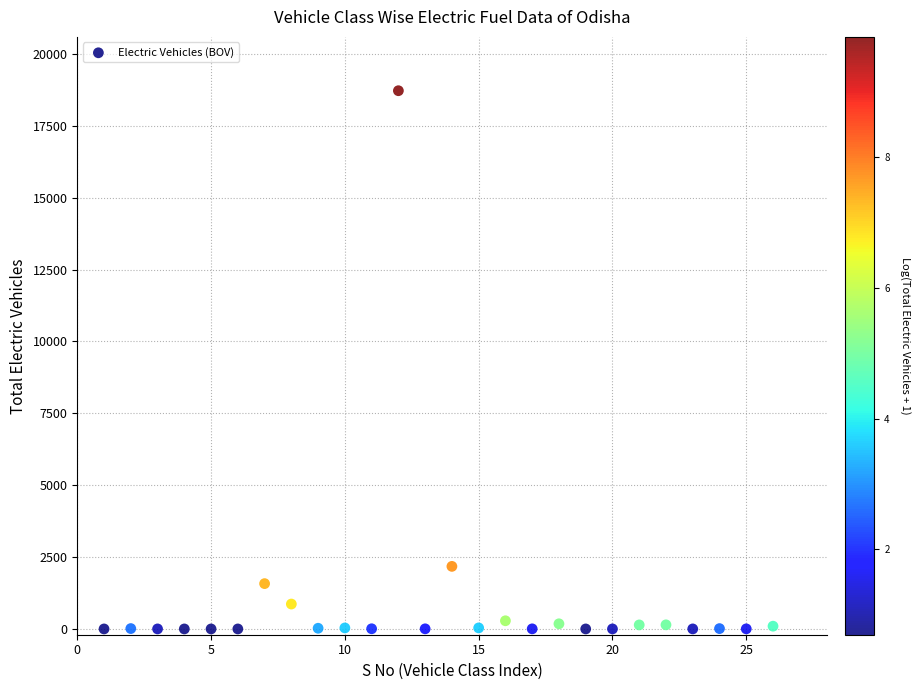

What Y value in the scatter plot is closest to 9359?

2177